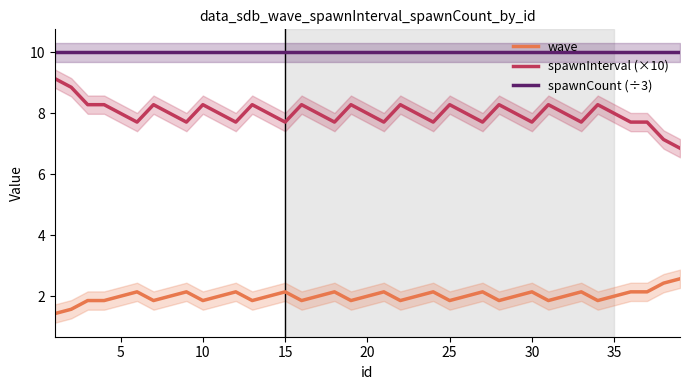

Reading left to right, extract all data points from this chart.

wave: 1.4	1.6	1.9	1.9	2.0	2.1	1.9	2.0	2.1	1.9	2.0	2.1	1.9	2.0	2.1	1.9	2.0	2.1	1.9	2.0	2.1	1.9	2.0	2.1	1.9	2.0	2.1	1.9	2.0	2.1	1.9	2.0	2.1	1.9	2.0	2.1	2.1	2.4	2.6
spawnInterval (×10): 9.1	8.9	8.3	8.3	8.0	7.7	8.3	8.0	7.7	8.3	8.0	7.7	8.3	8.0	7.7	8.3	8.0	7.7	8.3	8.0	7.7	8.3	8.0	7.7	8.3	8.0	7.7	8.3	8.0	7.7	8.3	8.0	7.7	8.3	8.0	7.7	7.7	7.1	6.9
spawnCount (÷3): 10.0	10.0	10.0	10.0	10.0	10.0	10.0	10.0	10.0	10.0	10.0	10.0	10.0	10.0	10.0	10.0	10.0	10.0	10.0	10.0	10.0	10.0	10.0	10.0	10.0	10.0	10.0	10.0	10.0	10.0	10.0	10.0	10.0	10.0	10.0	10.0	10.0	10.0	10.0